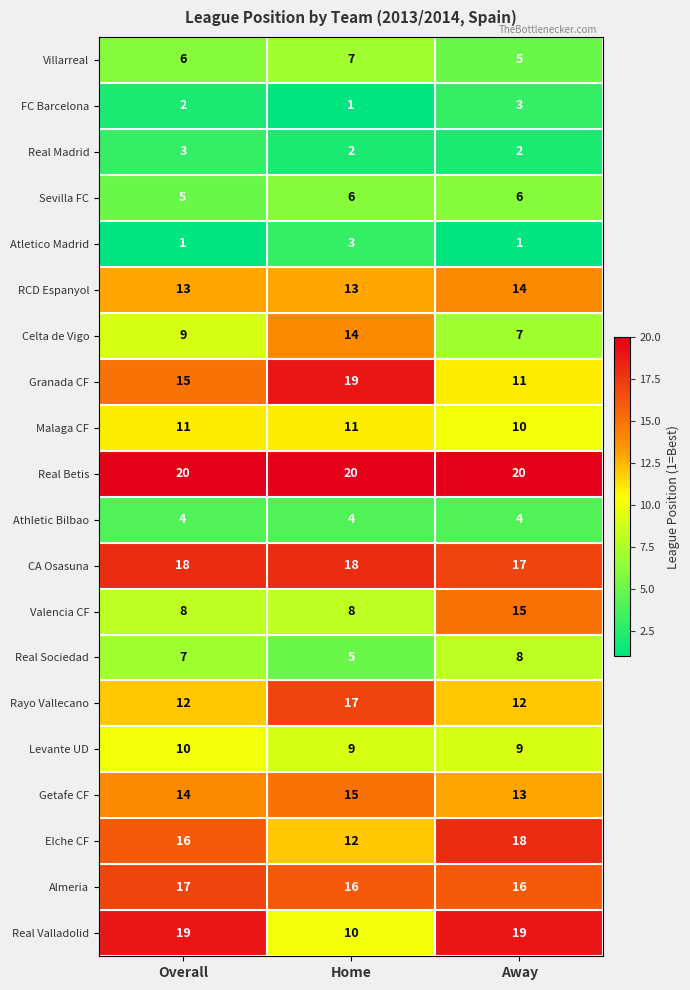

At how many categories does at least one series exceed 14?

3